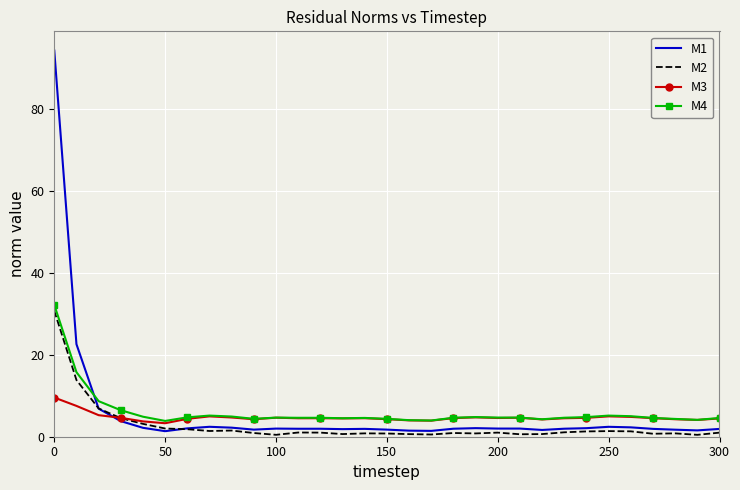

What is the maximum value shown in the chart?

94.4